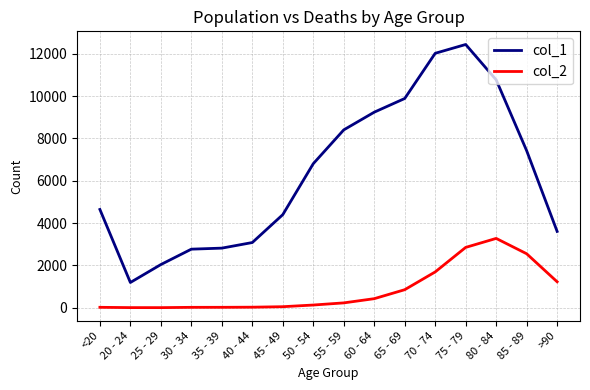

Which series has the largest total across all categories?

col_1